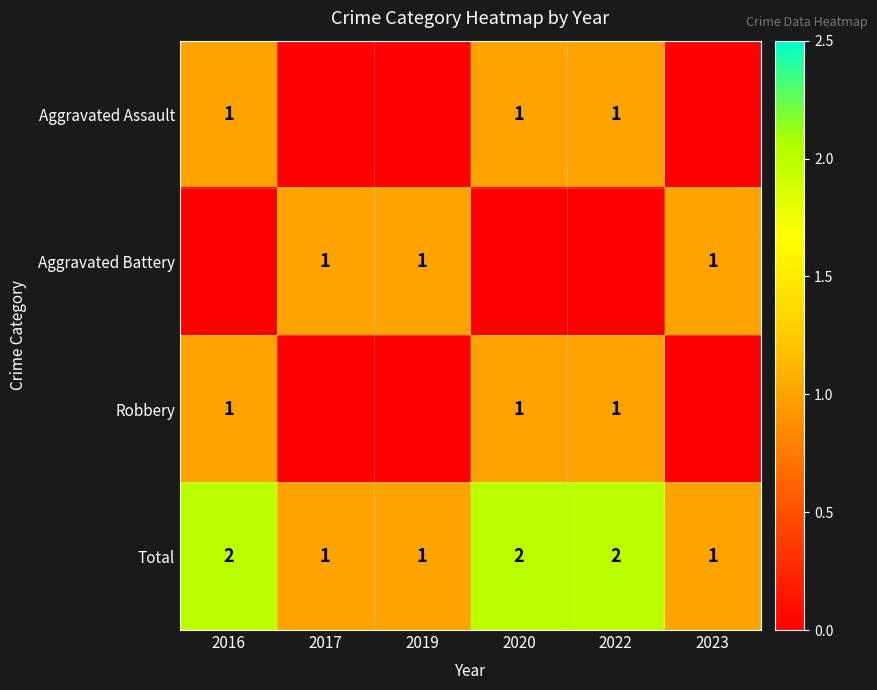

The value of Aggravated Assault at 2022 is 0. True or false?

False